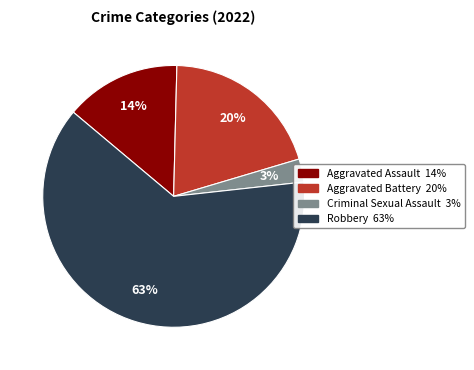

Do Robbery and Aggravated Assault together represent more than half of the pie?

Yes